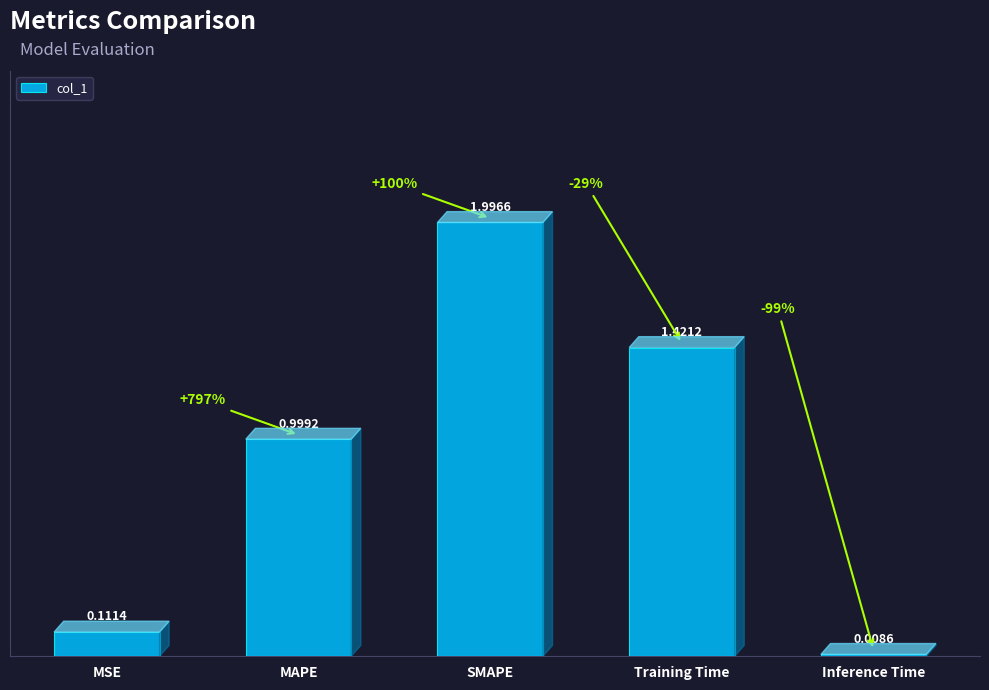

Which has a higher value, Inference Time or SMAPE?

SMAPE